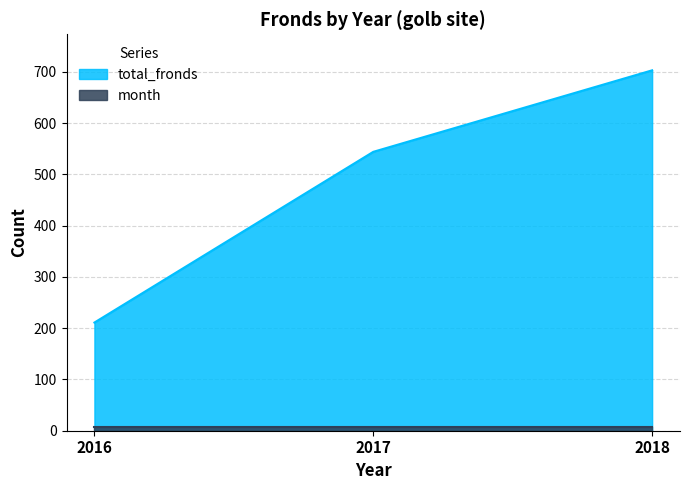

Between 2016 and 2018, which is larger?

2018